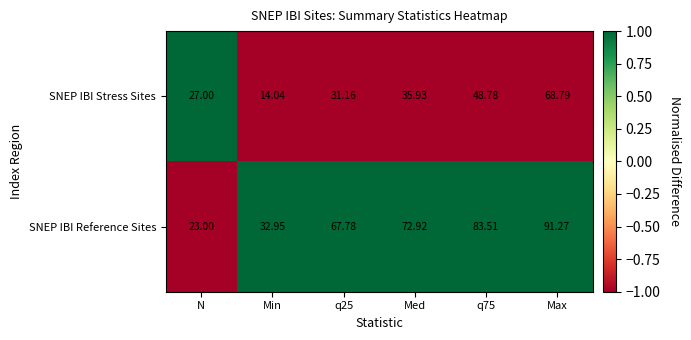

Which series has the largest total across all categories?

SNEP IBI Reference Sites